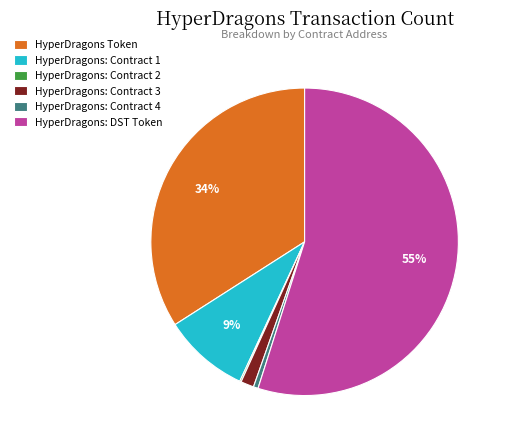

Combined, do HyperDragons: Contract 3 and HyperDragons: DST Token account for over 50%?

Yes